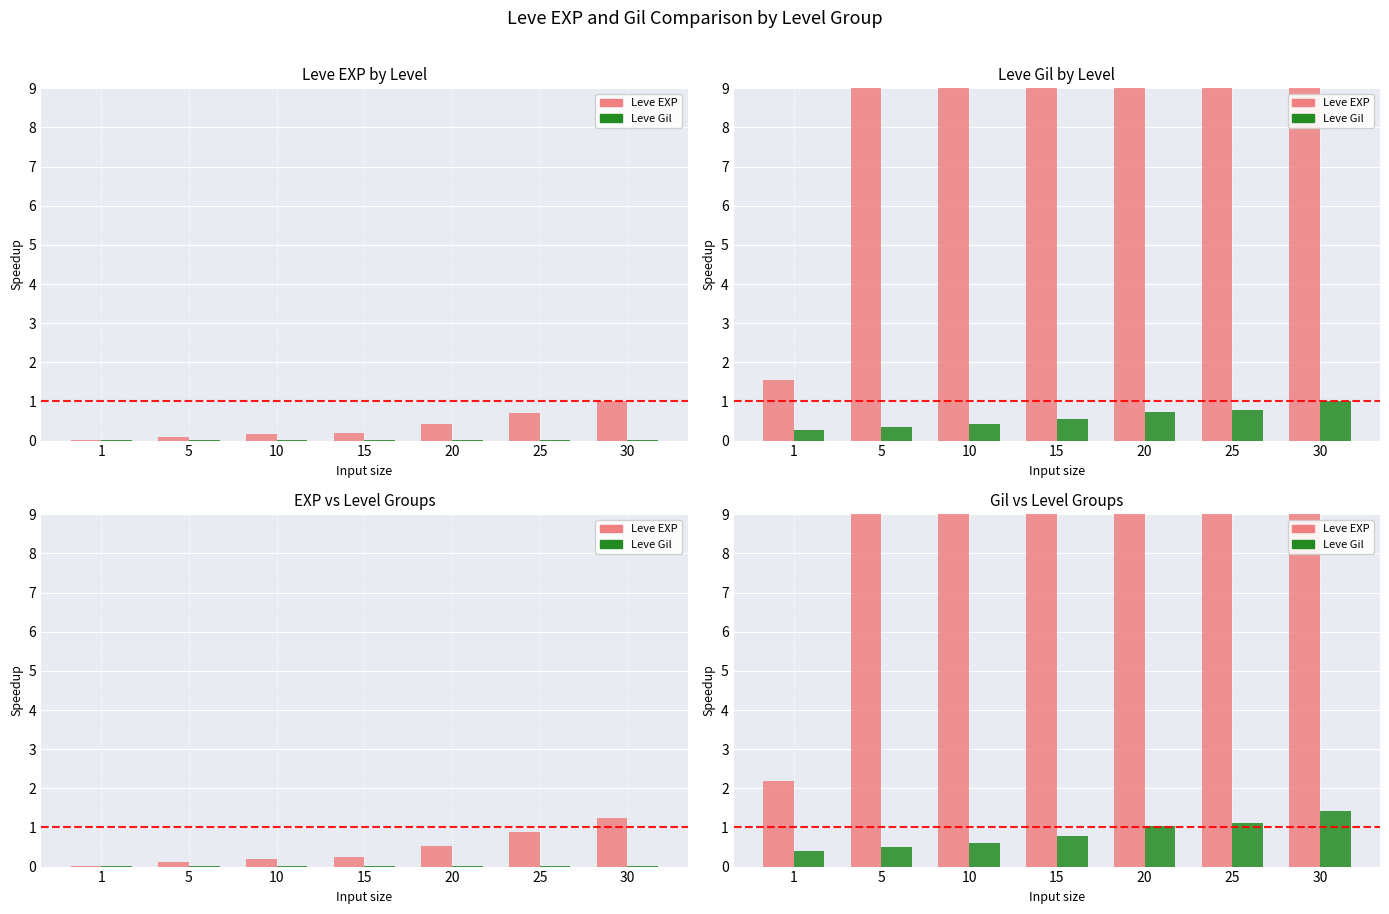

What is the value of the Leve EXP bar at the 3rd from the left?

29.4